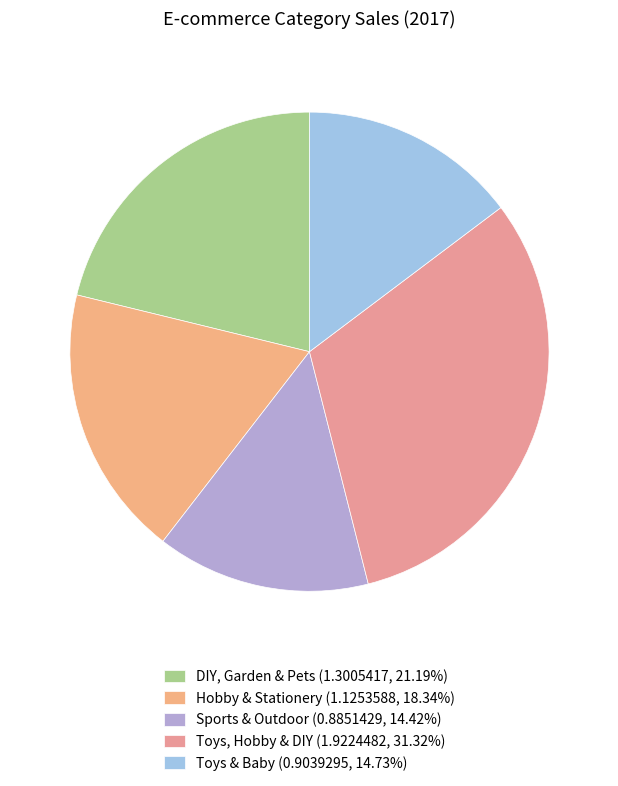

True or false: Hobby & Stationery accounts for 18% of the total.

True